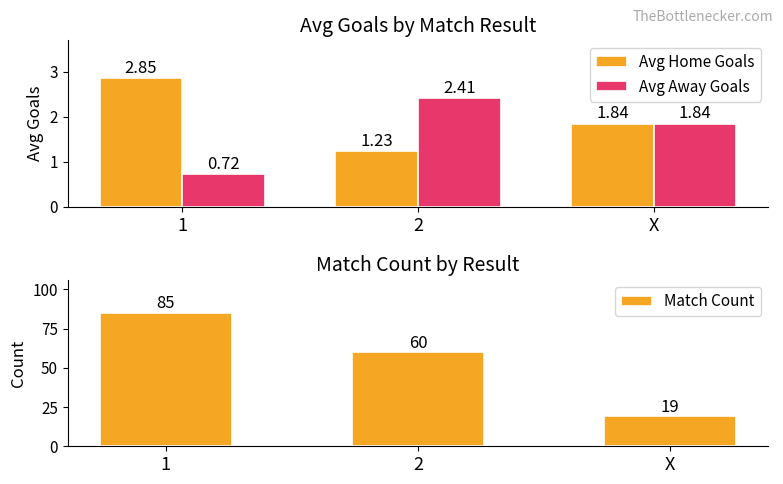

At which label is Avg Away Goals closest to 1?

1